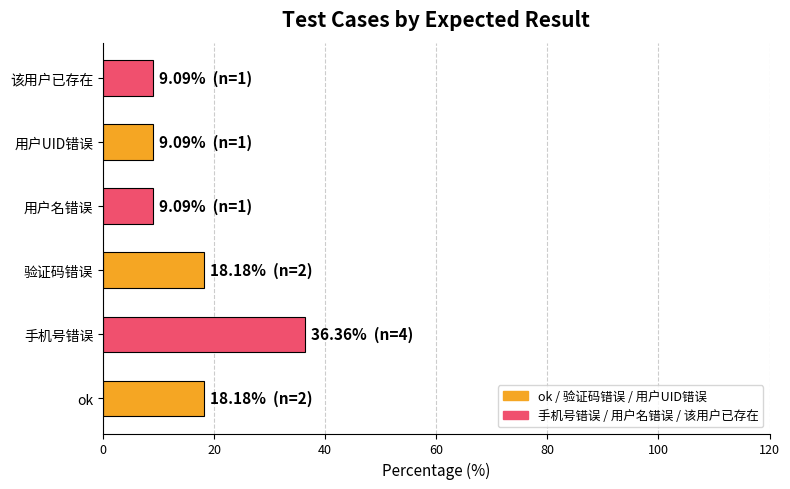

Approximately how many times larger is the value at 验证码错误 compared to 用户名错误?

2.0